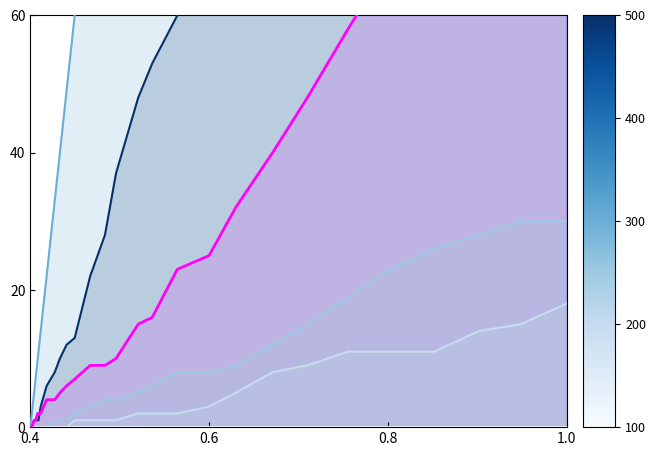

What is the label of the 31st point from the left?

0.6